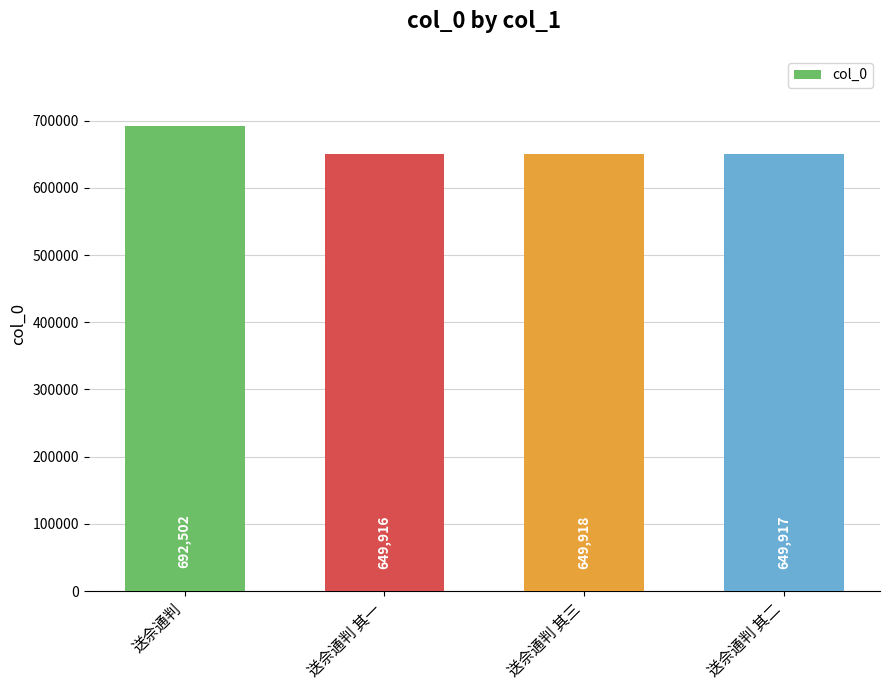

What is the greatest value displayed?

692502